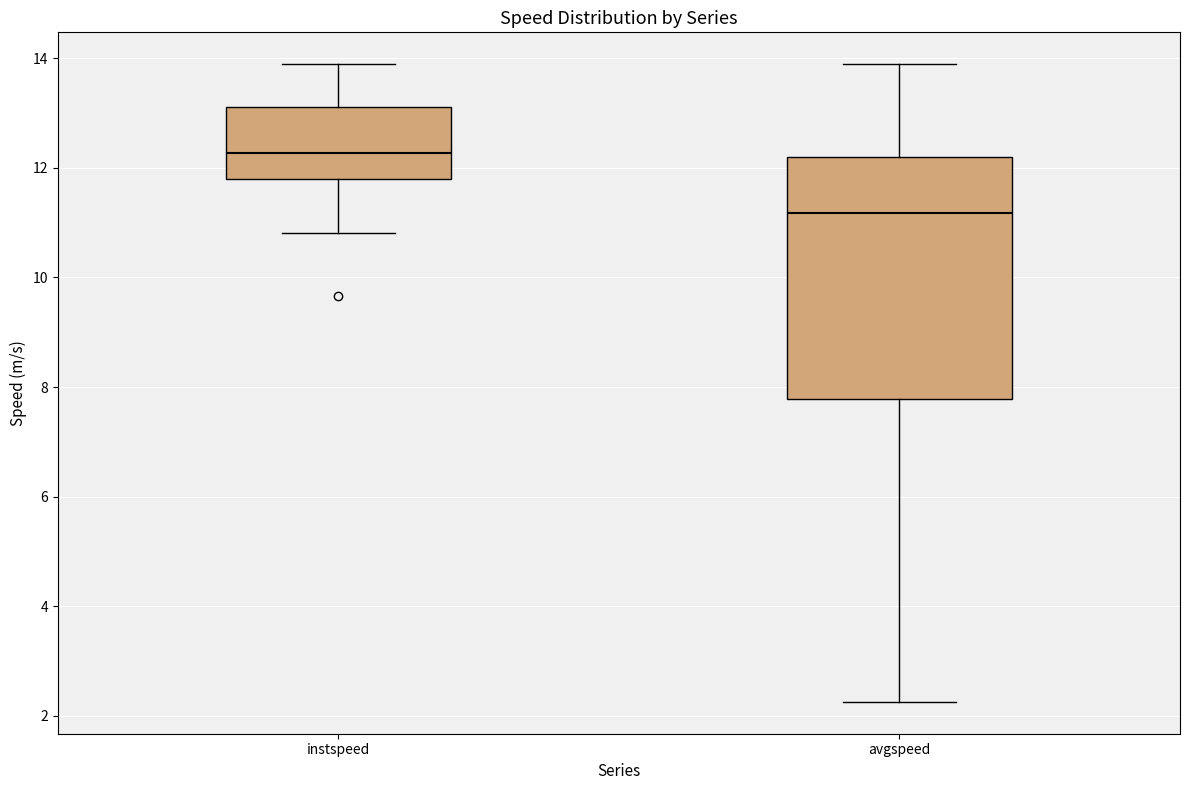

Reading left to right, read every box against the y-axis: the position of its median line, the range the box covers, and the ends of its whiskers. The values are not printed on the chart, so give them approximately, as read against the axis.

instspeed: median 12.2, box 11.8 to 13.2, whiskers 10.8 to 13.8
avgspeed: median 11.2, box 7.8 to 12.2, whiskers 2.2 to 13.8